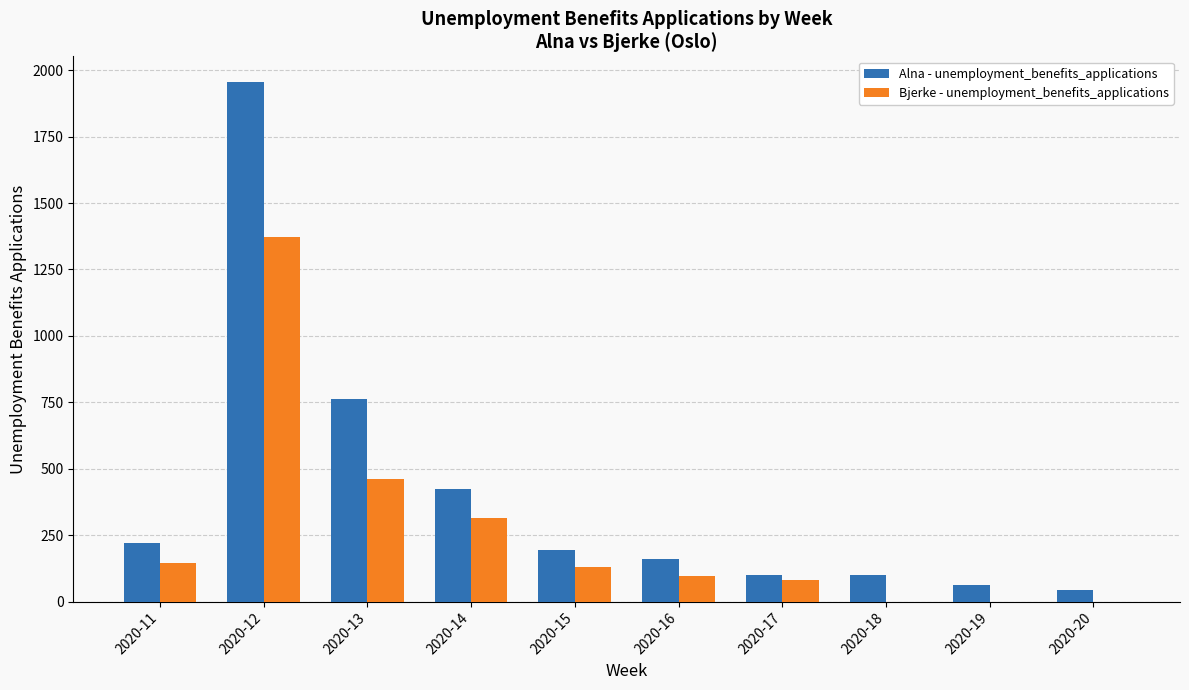

How many categories are shown in the chart?

10